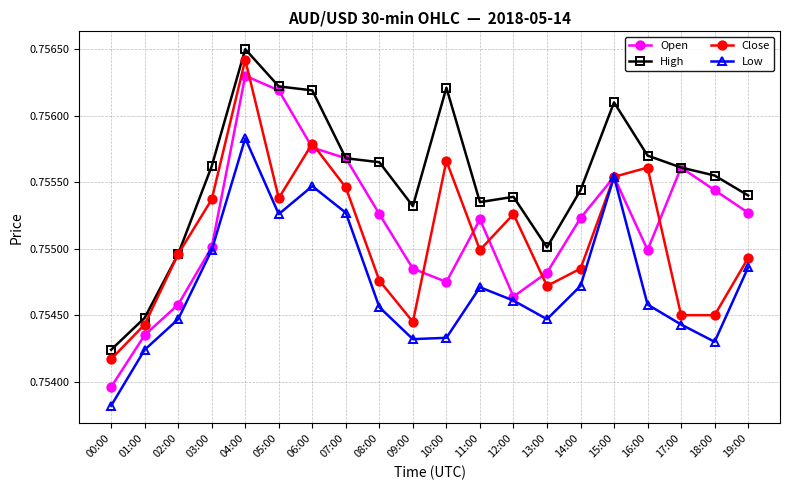

What are all the series names shown in the legend?

Open, High, Close, Low